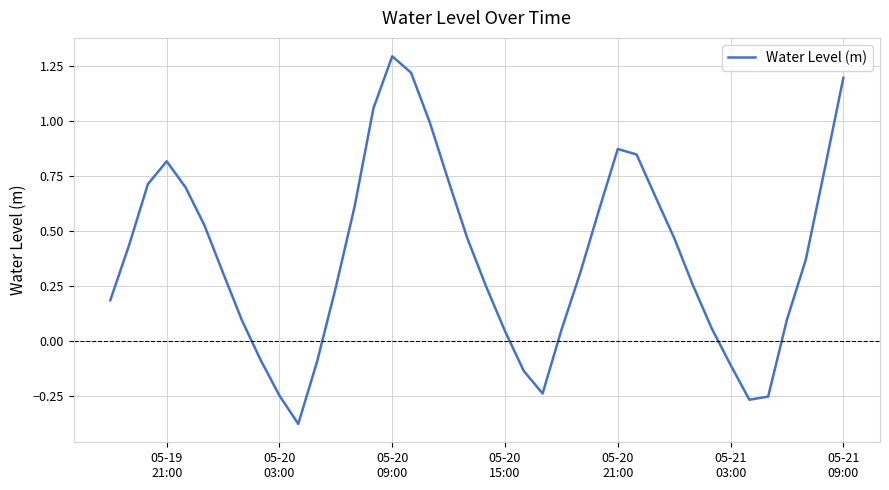

What is the greatest value displayed?

1.3